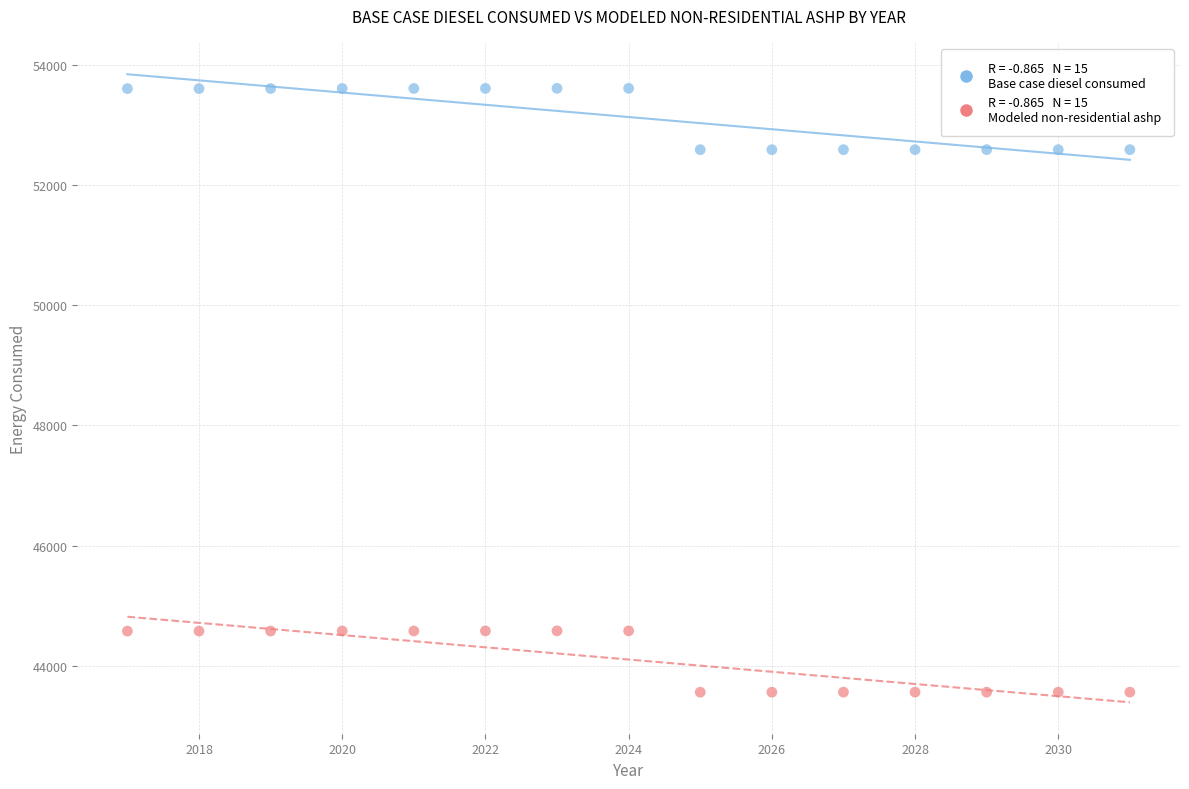

Across all data points, what is the range of X values (max minus min)?

14.0